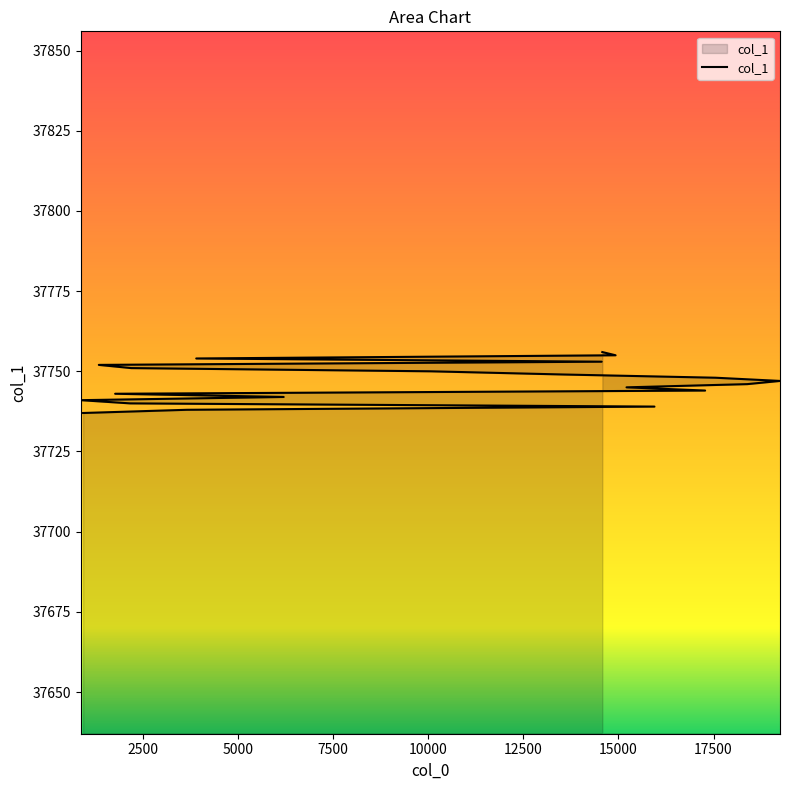

The chart shows a value of 37752 at 1339. True or false?

True